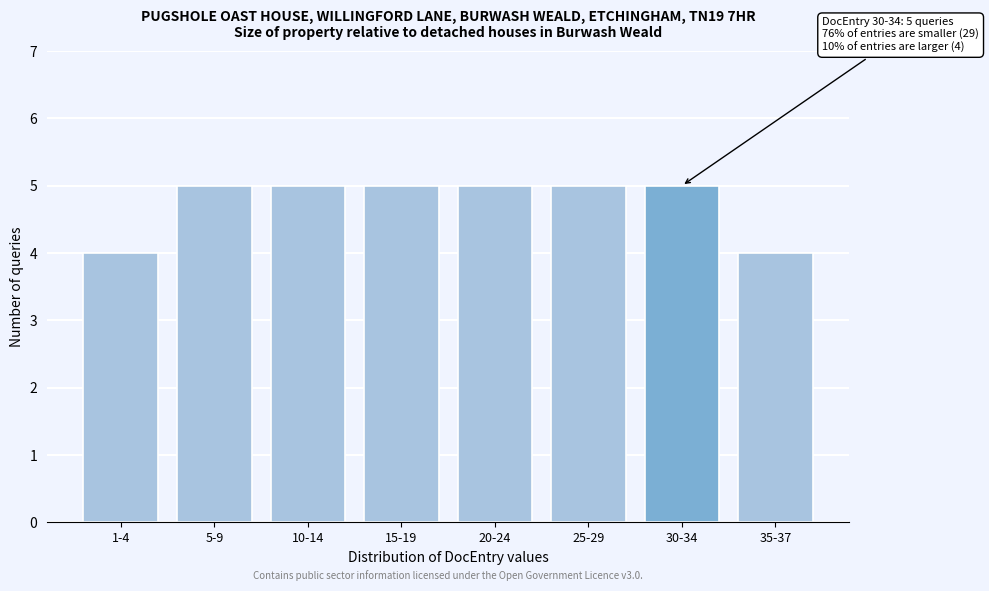

Reading left to right, list all the values displayed in this chart.

1-4=4	5-9=5	10-14=5	15-19=5	20-24=5	25-29=5	30-34=5	35-37=4